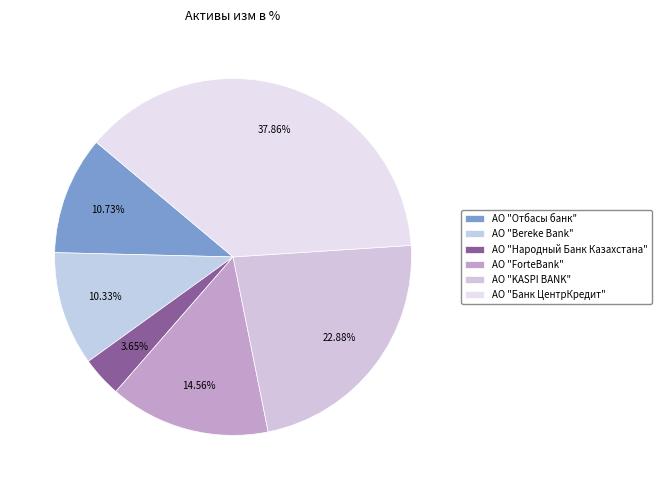

Does АО "Народный Банк Казахстана" represent more than half of the total?

No